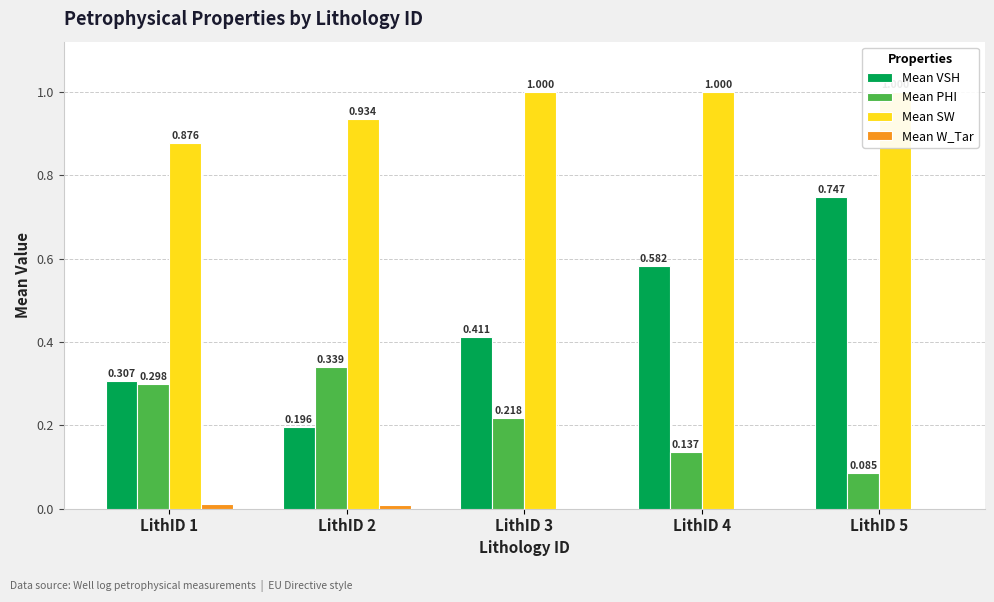

Reading left to right, extract all data points from this chart.

Mean VSH: LithID 1=0.3	LithID 2=0.2	LithID 3=0.4	LithID 4=0.6	LithID 5=0.7
Mean PHI: LithID 1=0.3	LithID 2=0.3	LithID 3=0.2	LithID 4=0.1	LithID 5=0.1
Mean SW: LithID 1=0.9	LithID 2=0.9	LithID 3=1.0	LithID 4=1.0	LithID 5=1.0
Mean W_Tar: LithID 1=0.0	LithID 2=0.0	LithID 3=0.0	LithID 4=0.0	LithID 5=0.0